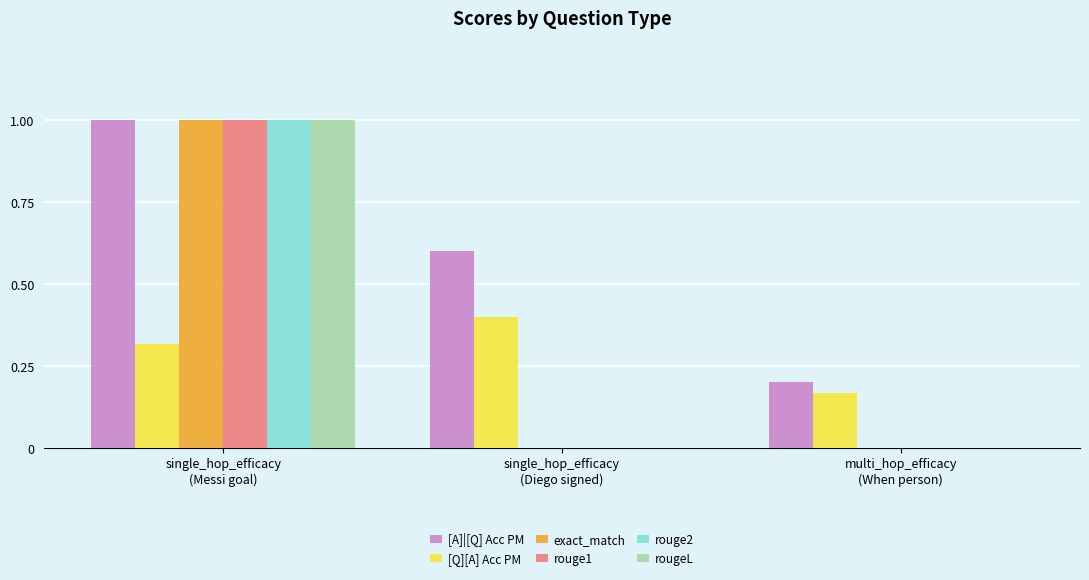

What is the maximum value for [Q][A] Acc PM?

0.4